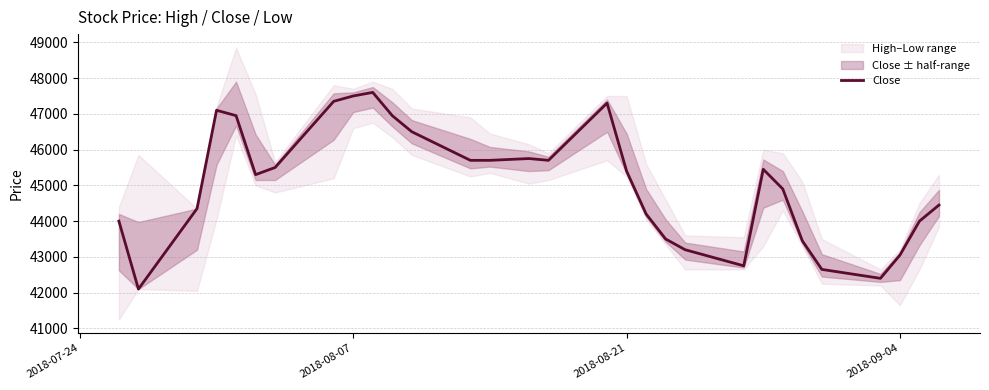

Reading left to right, transcribe all the data shown in this chart.

44000	42100	44350	47100	46950	45300	45500	47350	47500	47600	46950	46500	45700	45700	45750	45700	47300	45400	44200	43500	43200	42750	45450	44900	43450	42650	42400	43050	44000	44450